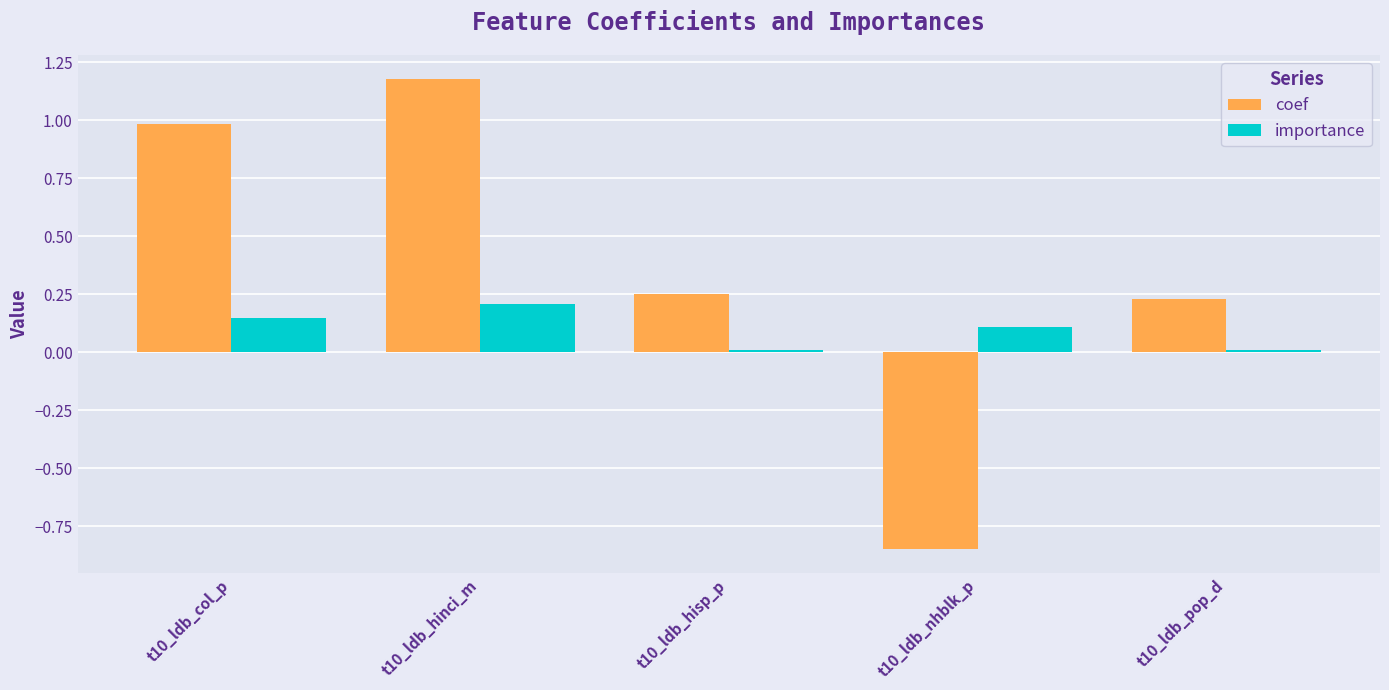

Rank the series at t10_ldb_hinci_m from highest to lowest value.

coef, importance